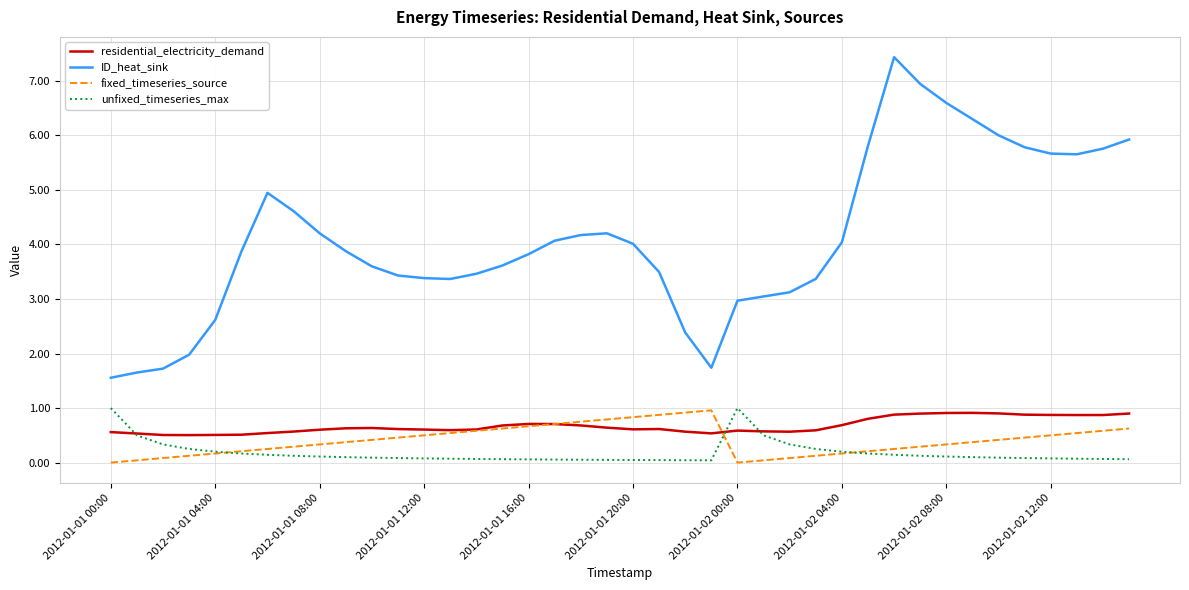

Which series has the widest spread of values?

ID_heat_sink